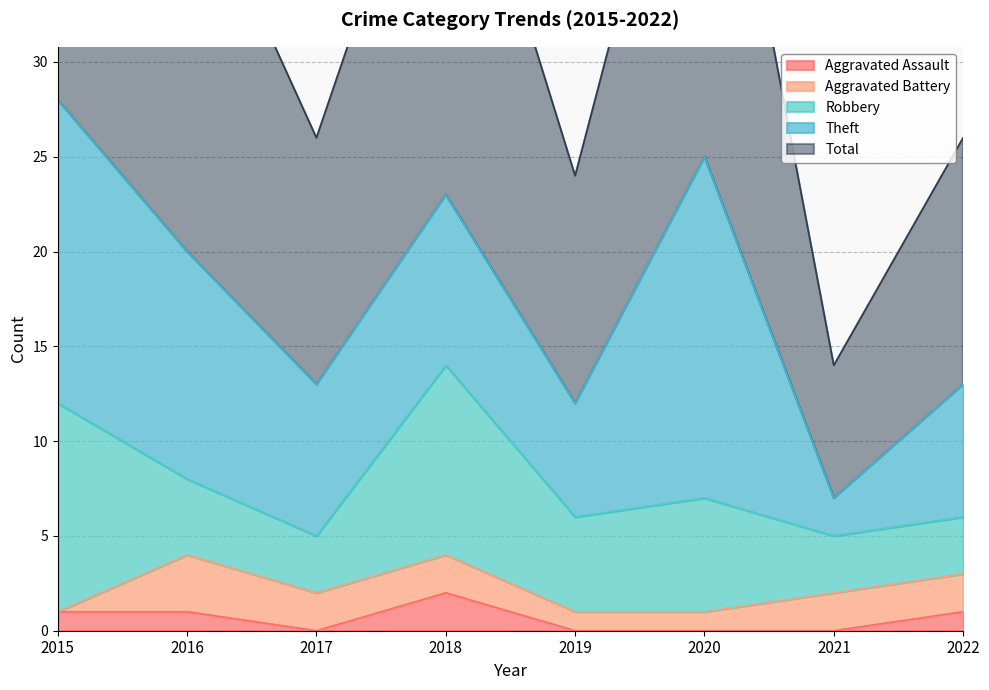

What is the difference between the Aggravated Assault values at 2017 and 2016?

1